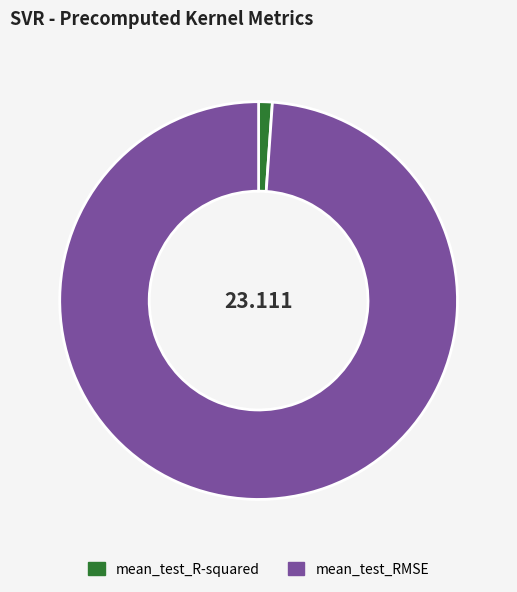

What is the majority slice?

mean_test_RMSE